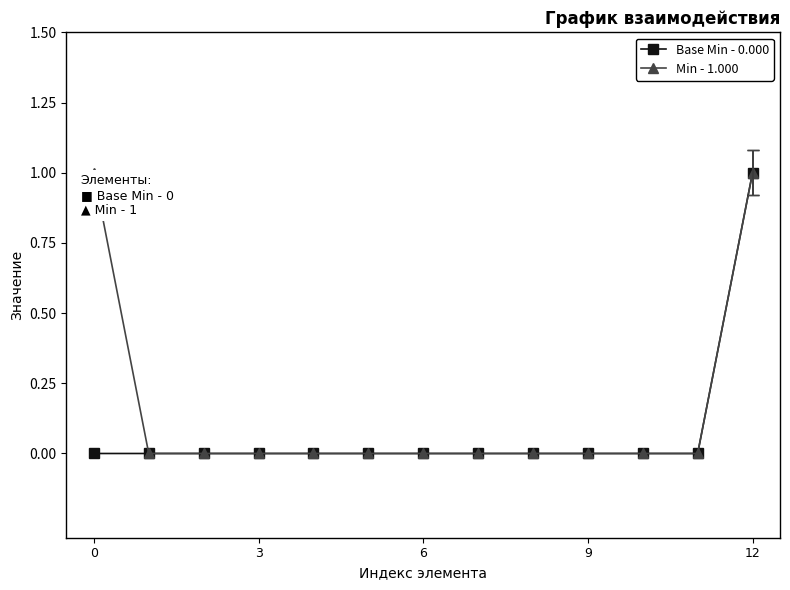

List the series in order of their overall mean, lowest first.

Base Min - 0.000, Min - 1.000